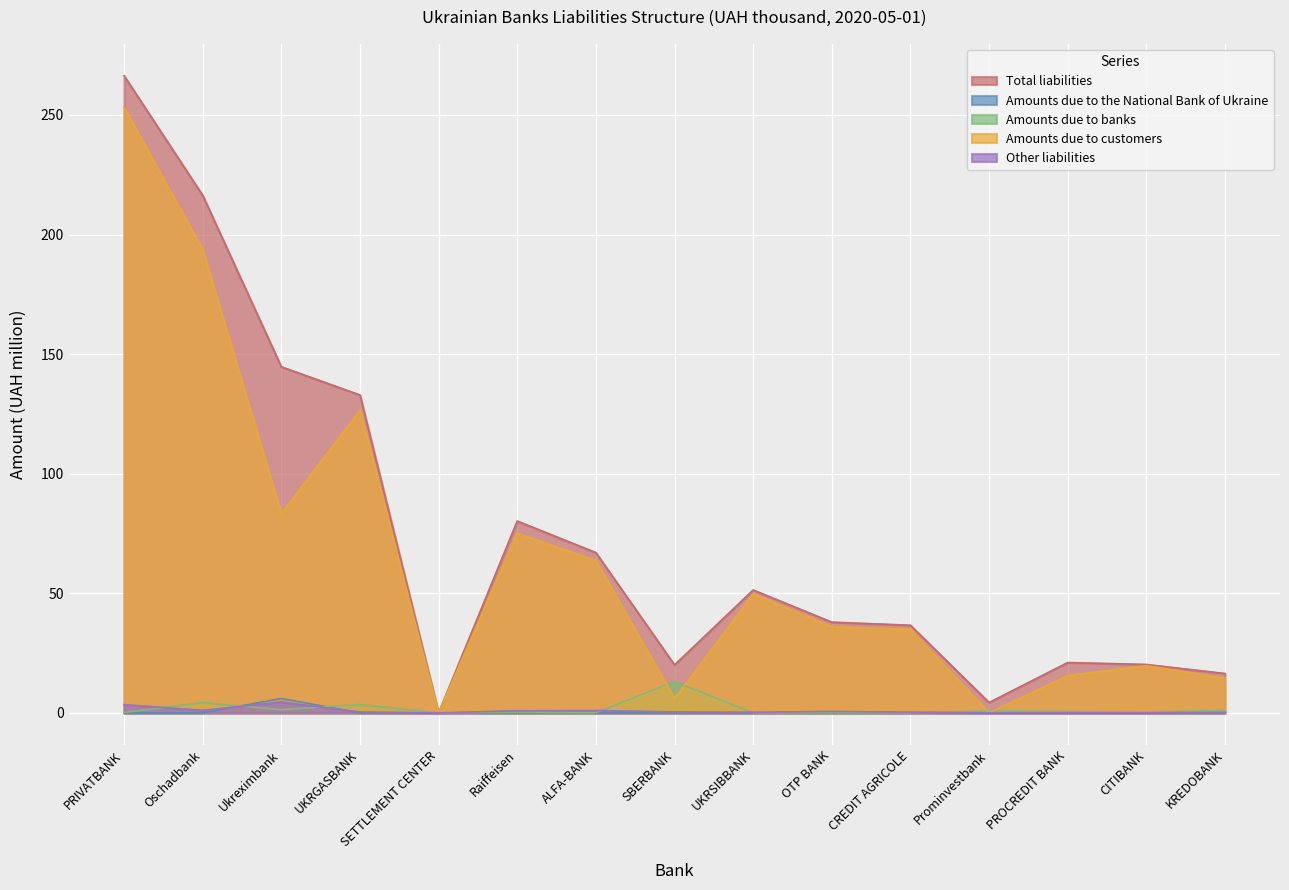

Which category has the lowest value in the Other liabilities series?

SETTLEMENT CENTER